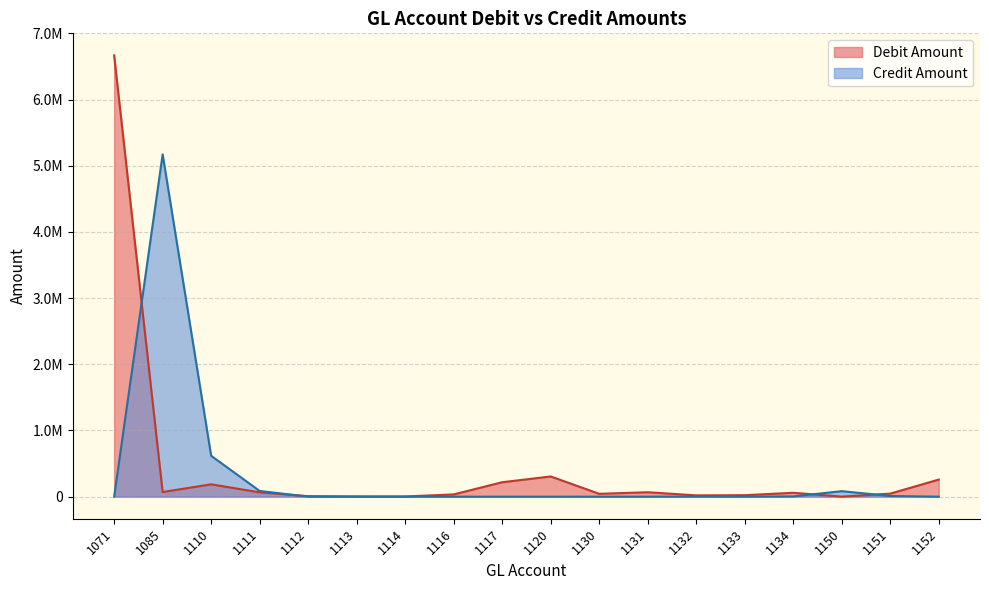

What is the difference between the Debit Amount values at 1112 and 1151?

38448.6